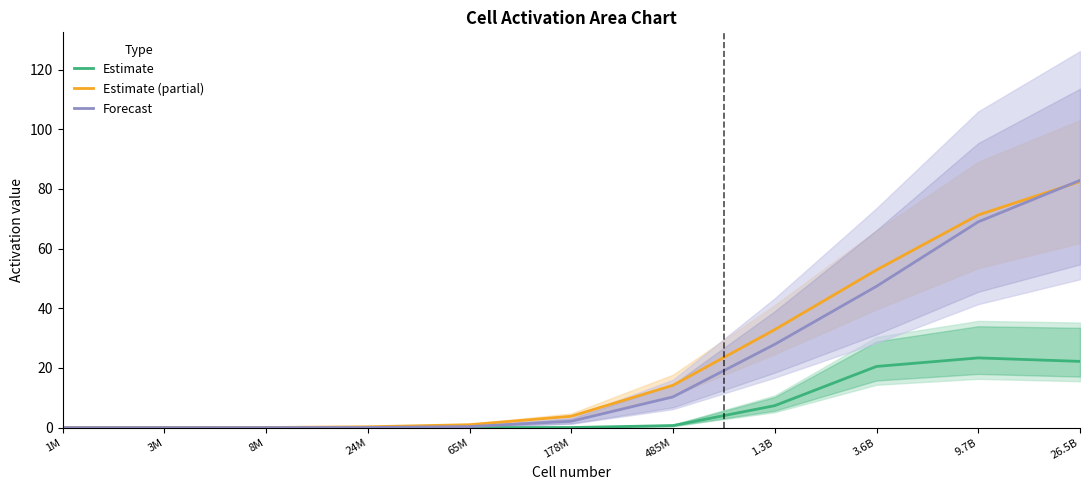

At which label is Forecast closest to 41?

3.6B